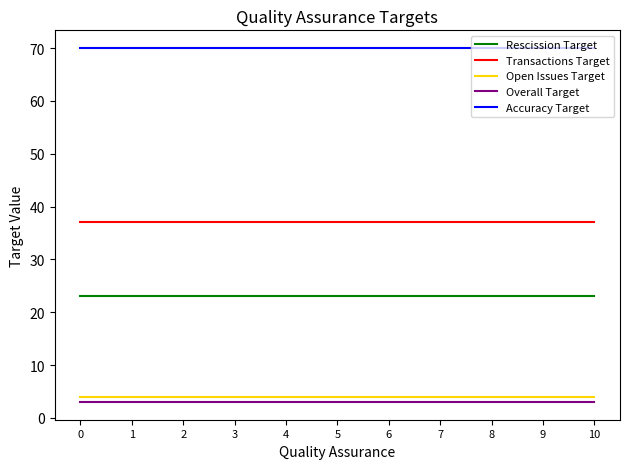

What is the spread (max minus min) of values at 5?

67